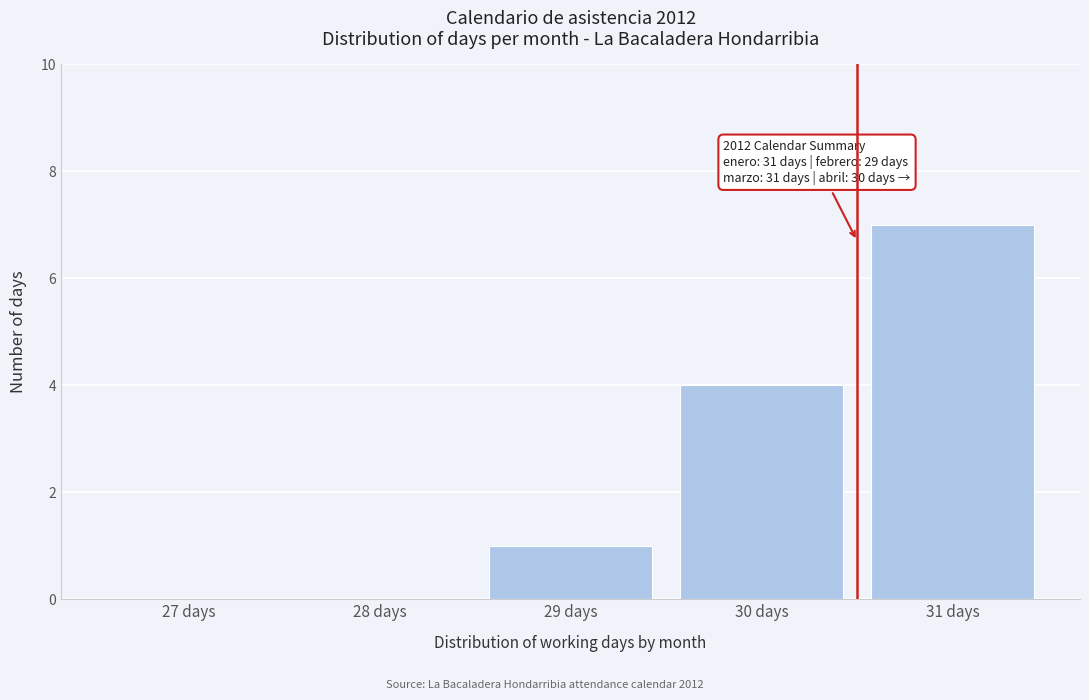

Reading left to right, what are all the values shown in this chart?

27 days=0	28 days=0	29 days=1	30 days=4	31 days=7